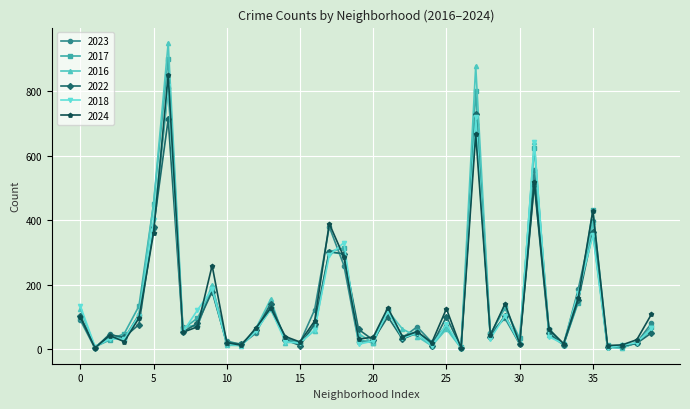

What is the value of the 2023 point at the 26th from the left?

74